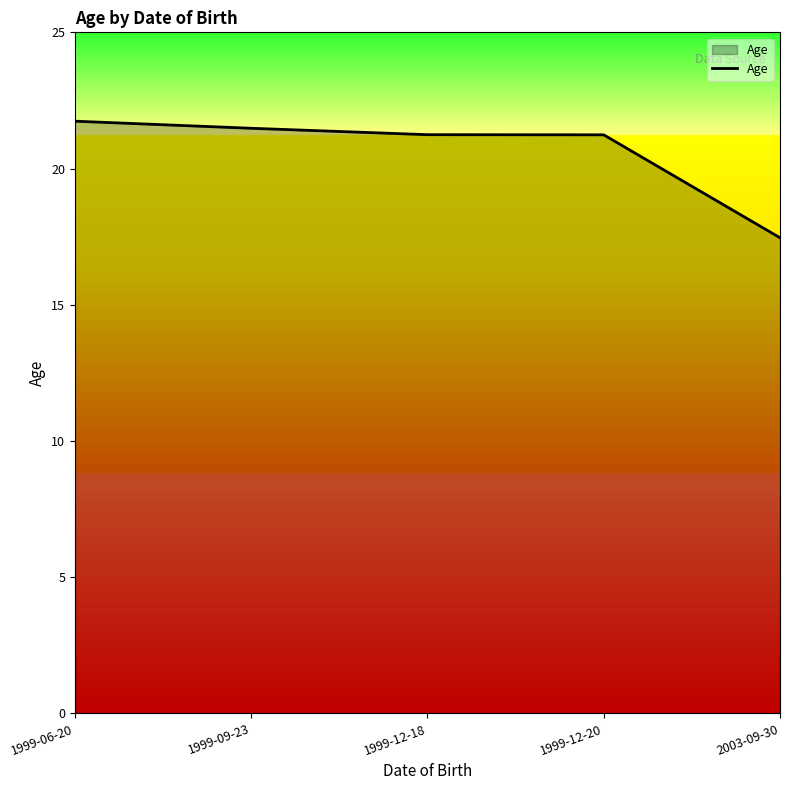

How many values are below 21?

1